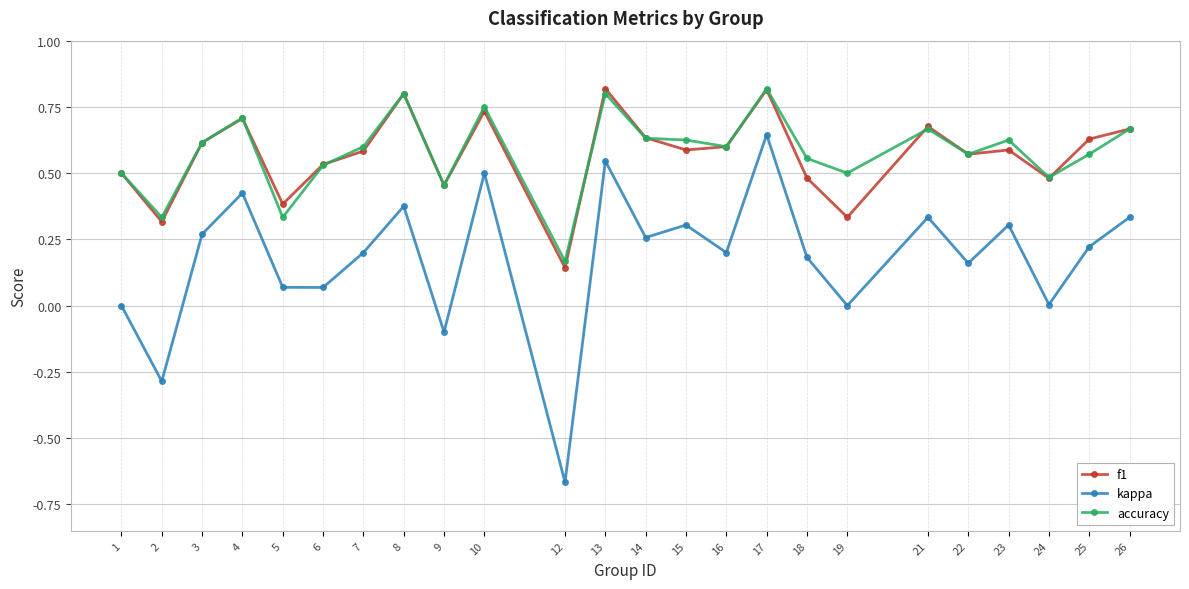

True or false: kappa and accuracy intersect in this chart.

False